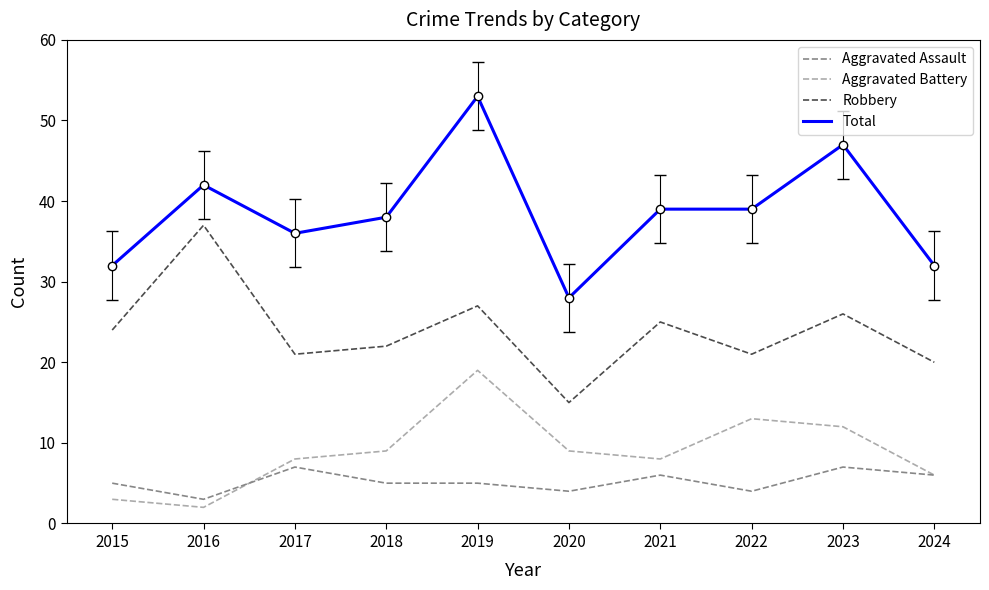

Reading left to right, list all the values displayed in this chart.

Aggravated Assault: 5	3	7	5	5	4	6	4	7	6
Aggravated Battery: 3	2	8	9	19	9	8	13	12	6
Robbery: 24	37	21	22	27	15	25	21	26	20
Total: 32	42	36	38	53	28	39	39	47	32